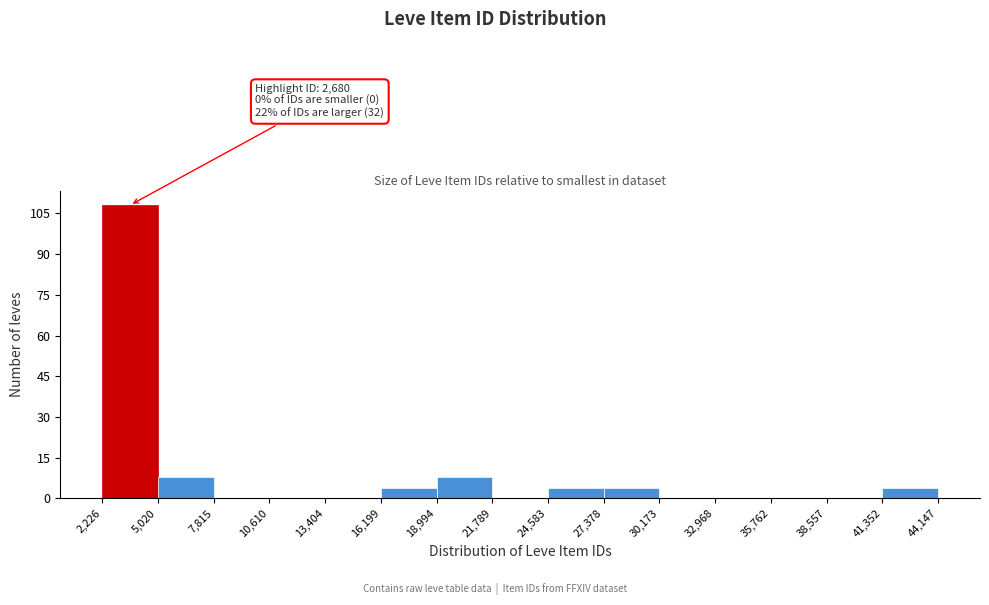

Over which range of the x-axis is the bar tallest?

2,226 to 5,020